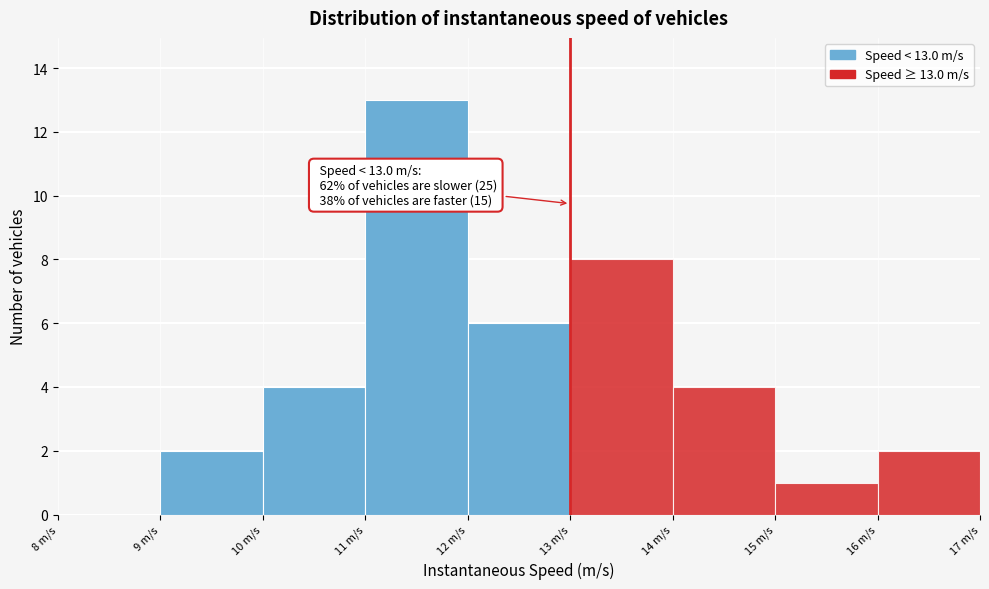

Over which range of the x-axis is the bar tallest?

11 to 12